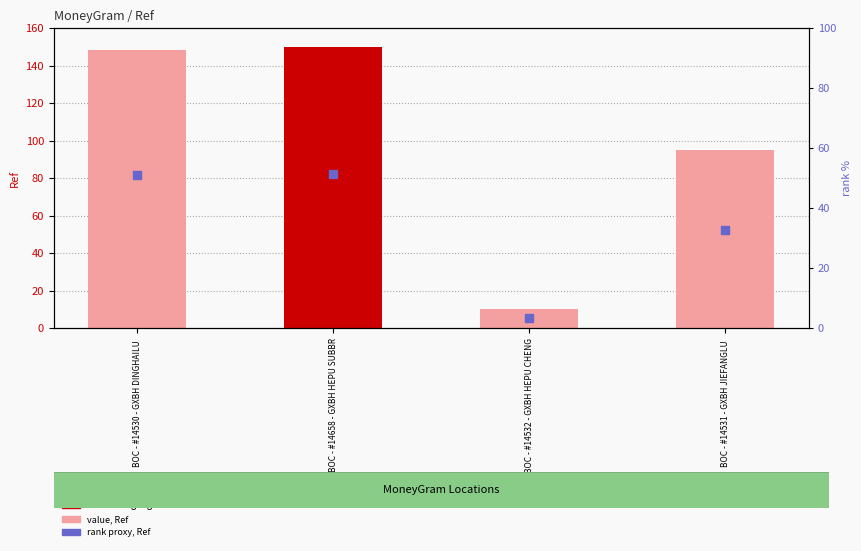

Which series has the widest spread of Y values?

Ref (value)